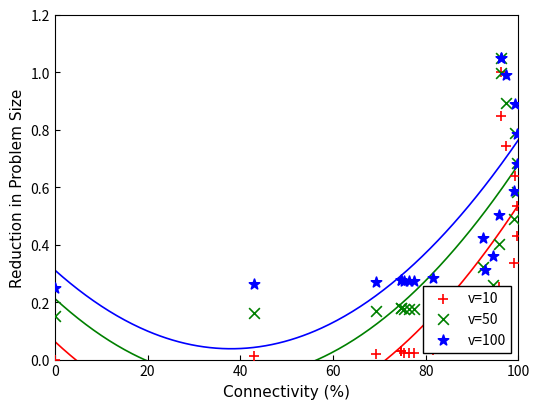

Is the value of v=10 at 16 greater than the value of v=100 at 6?

Yes